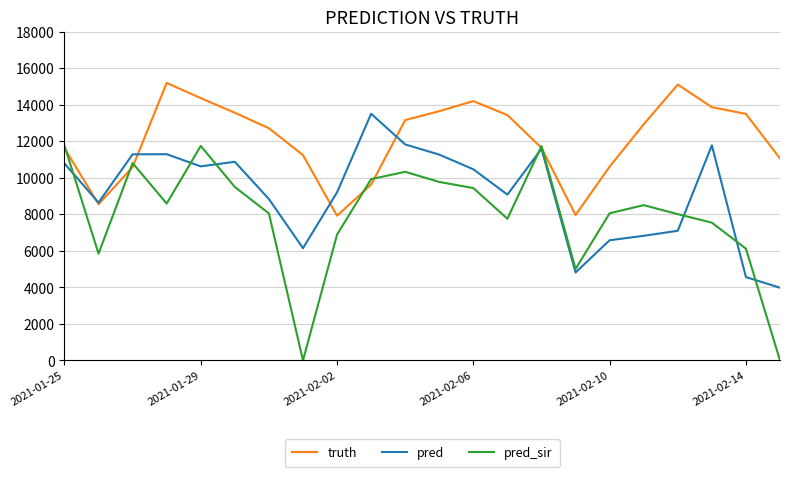

How many values in the pred_sir series are below 8504?

11